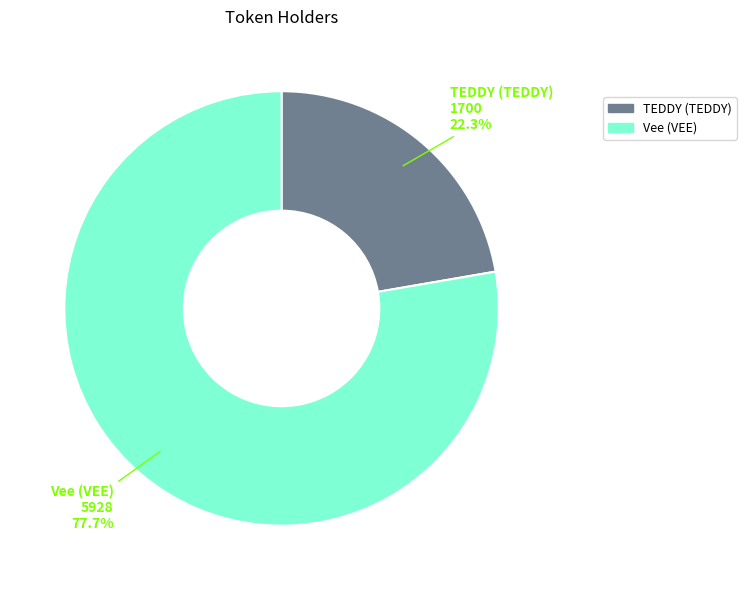

To the nearest percent, what is the combined percentage of Vee (VEE) and TEDDY (TEDDY)?

100%